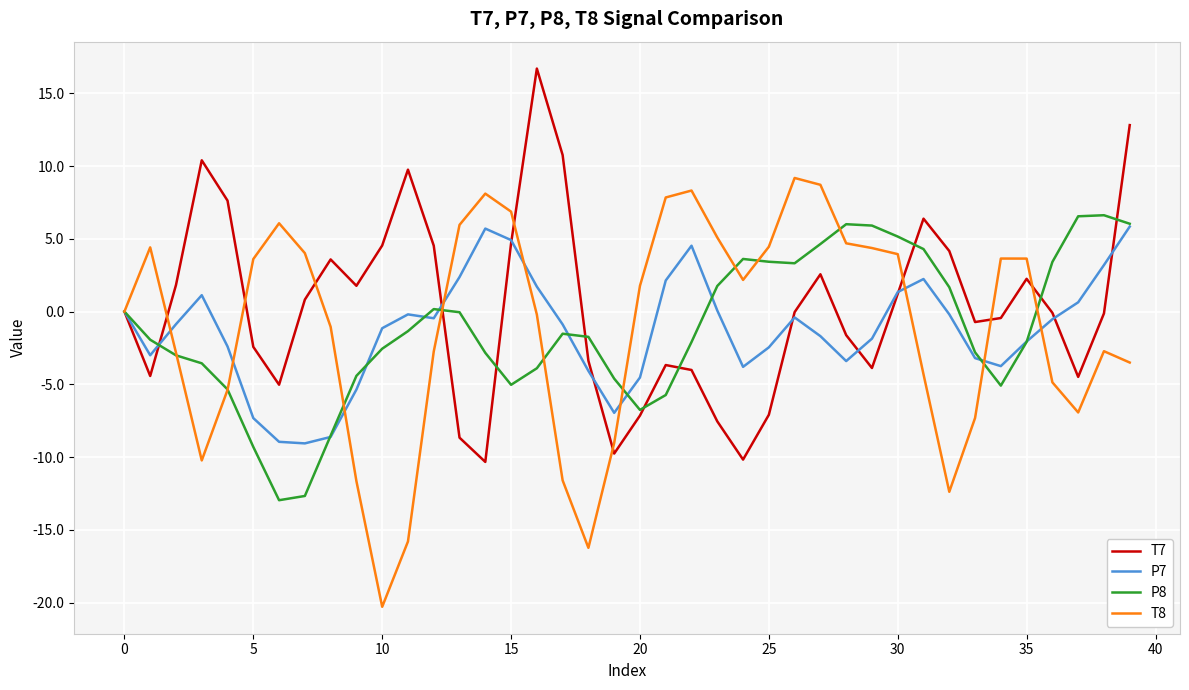

What is the greatest value displayed?

16.7